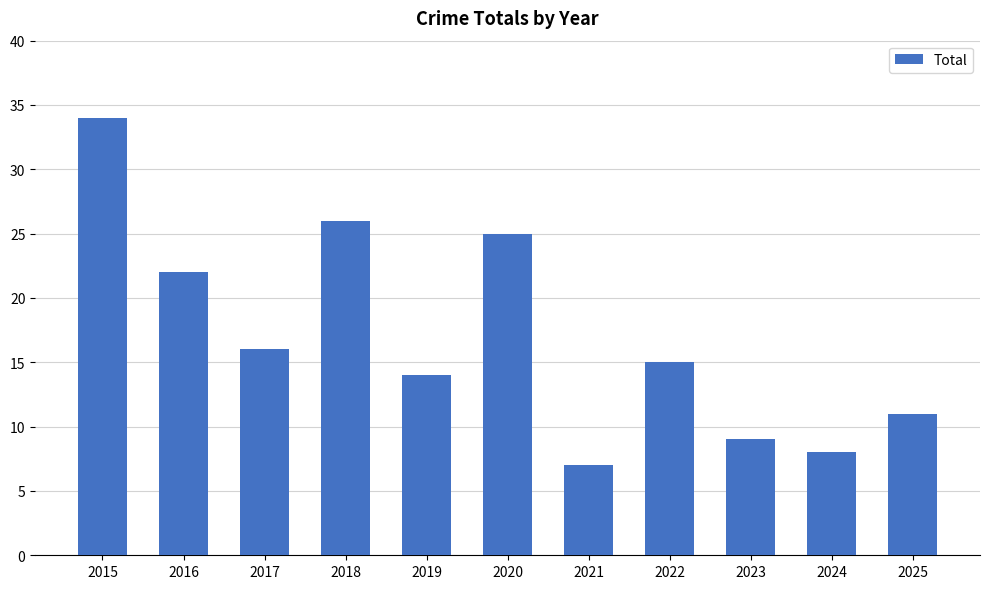

Reading left to right, transcribe all the data shown in this chart.

34	22	16	26	14	25	7	15	9	8	11